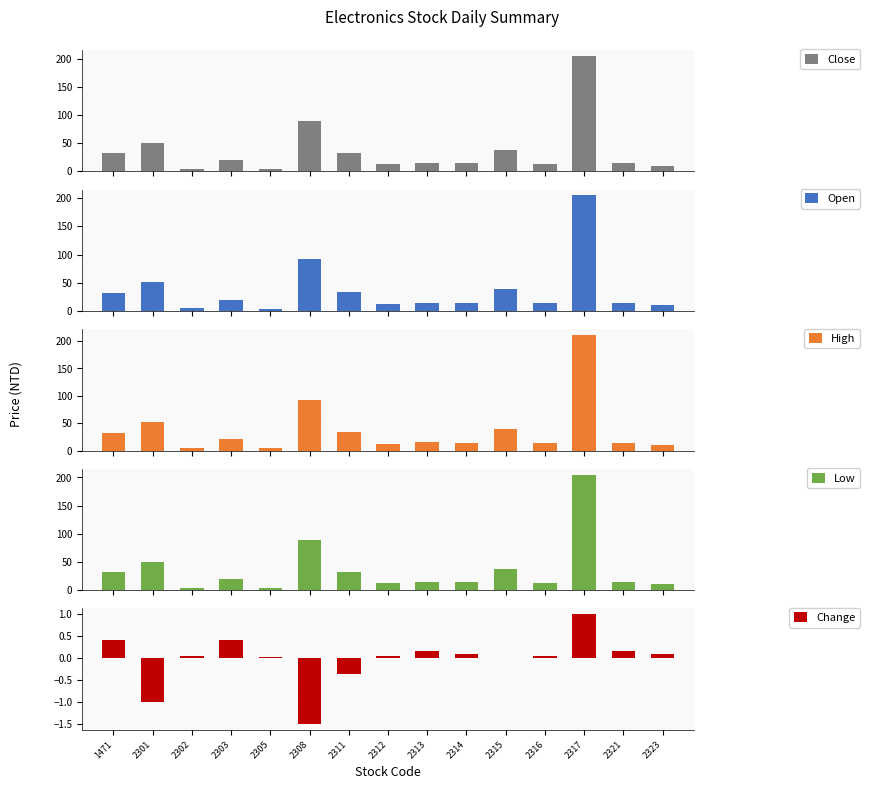

Where is Low nearest to the value 104?

2308